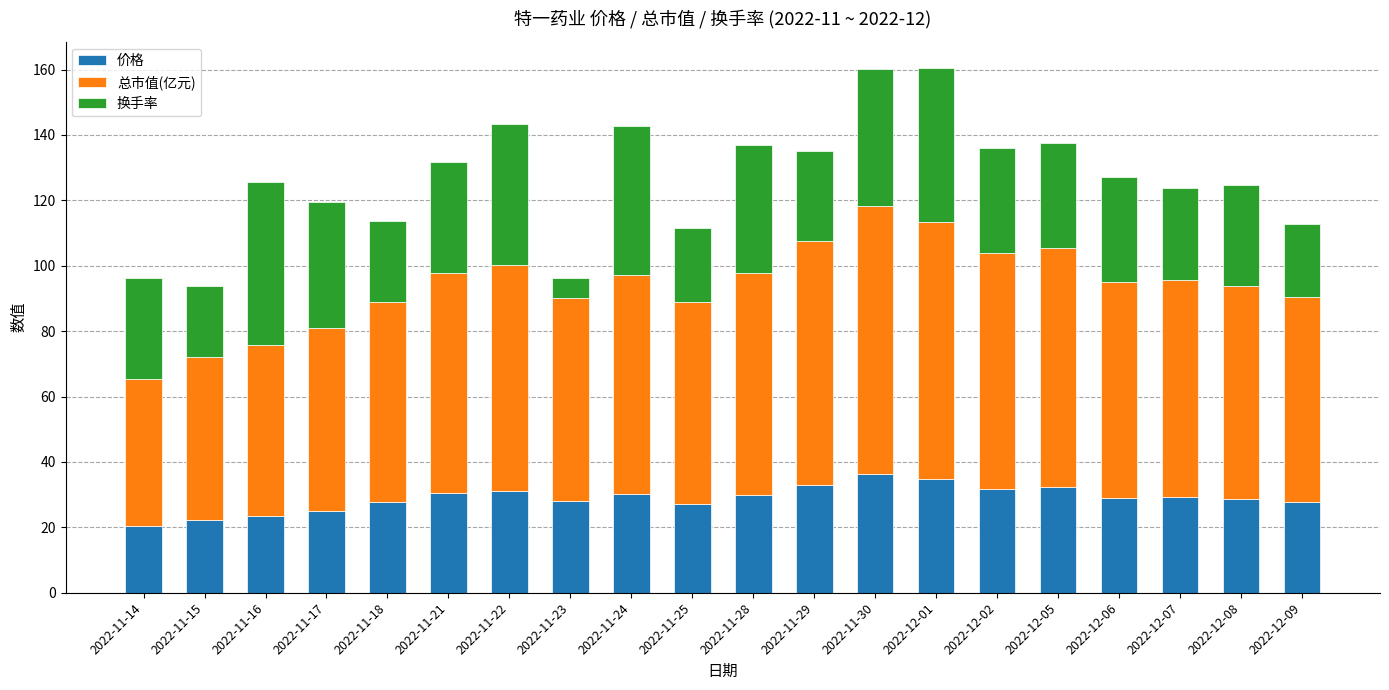

The value of 价格 at 2022-11-24 is 13.3. True or false?

False